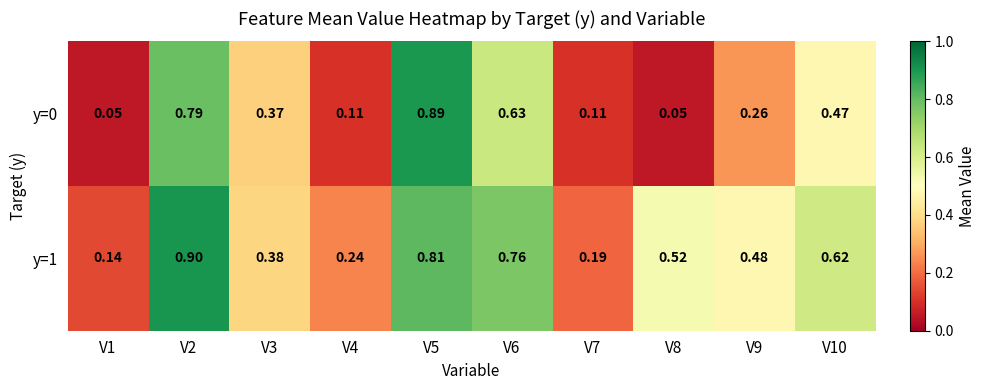

How many data points does each series have?

10